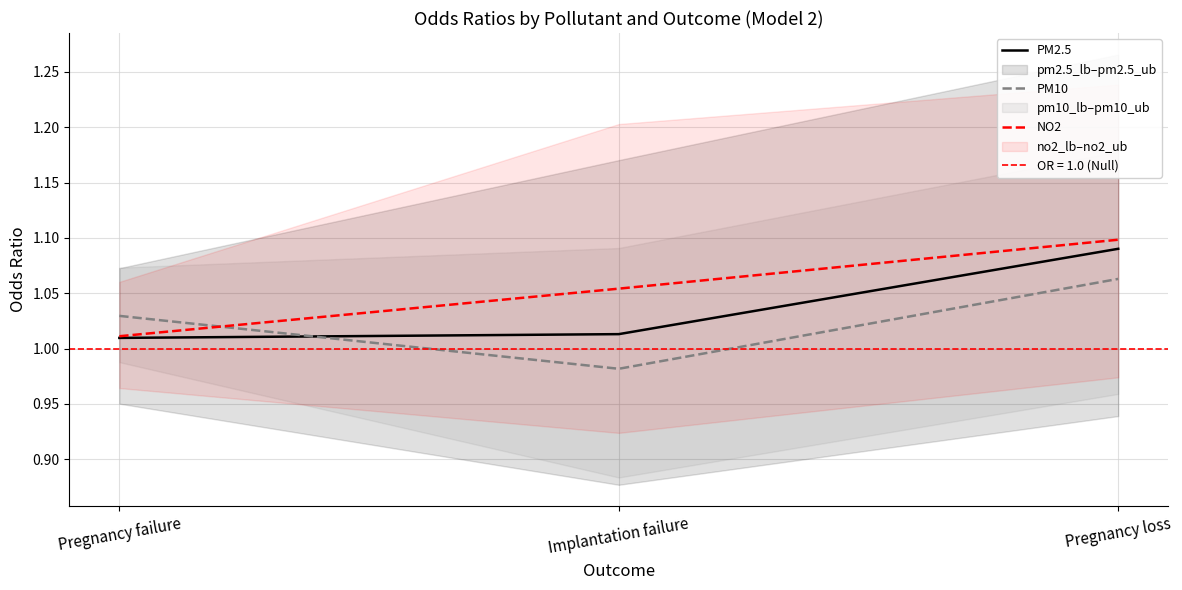

List the labels in order of PM2.5 value, smallest first.

Pregnancy failure, Implantation failure, Pregnancy loss